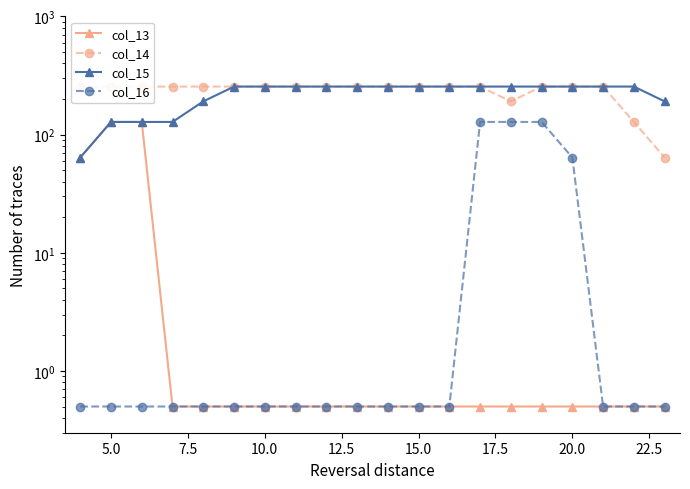

Reading right to left, transcribe all the data shown in this chart.

col_13: 0.5	0.5	0.5	0.5	0.5	0.5	0.5	0.5	0.5	0.5	0.5	0.5	0.5	0.5	0.5	0.5	0.5	128.0	128.0	64.0
col_14: 64.0	128.0	255.0	255.0	255.0	191.0	255.0	255.0	255.0	255.0	255.0	255.0	255.0	255.0	255.0	255.0	255.0	255.0	255.0	255.0
col_15: 191.0	255.0	255.0	255.0	255.0	255.0	255.0	255.0	255.0	255.0	255.0	255.0	255.0	255.0	255.0	191.0	128.0	128.0	128.0	64.0
col_16: 0.5	0.5	0.5	64.0	128.0	128.0	128.0	0.5	0.5	0.5	0.5	0.5	0.5	0.5	0.5	0.5	0.5	0.5	0.5	0.5